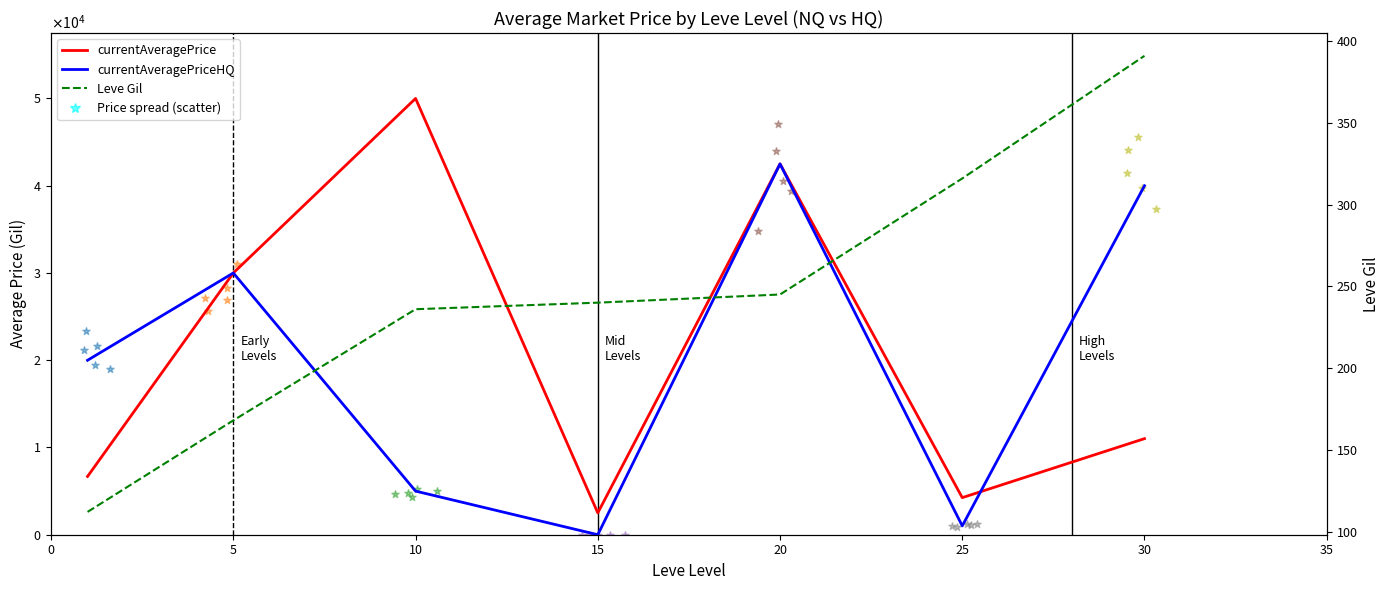

At how many categories does at least one series exceed 44758?

1